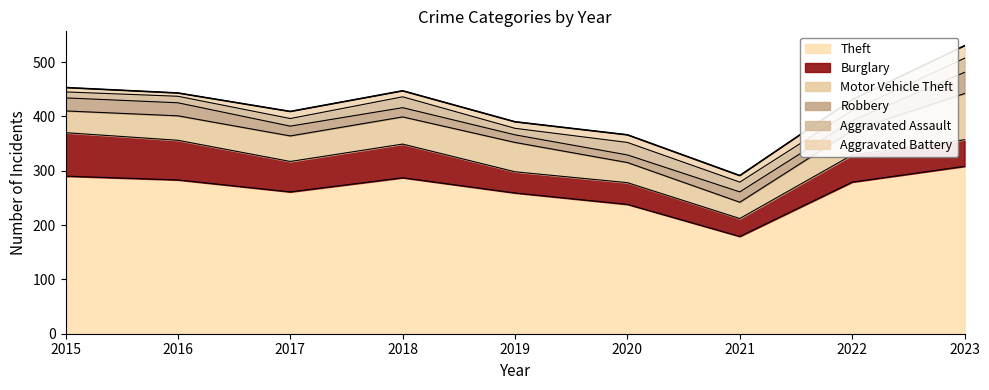

True or false: Theft and Robbery intersect in this chart.

False